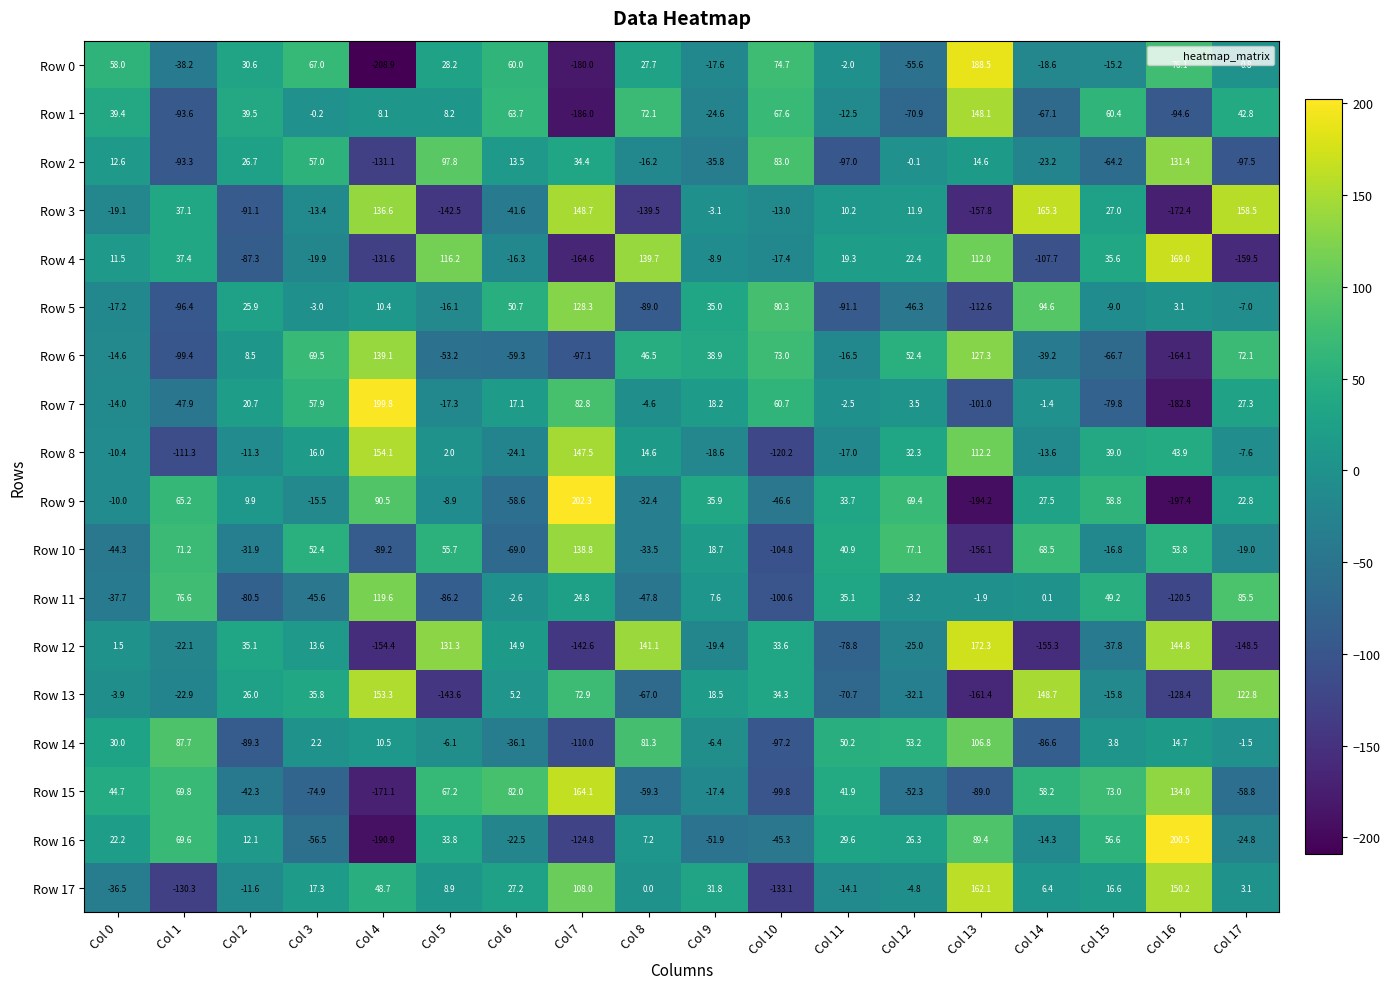

Which series has the largest range (max minus min)?

Row 9